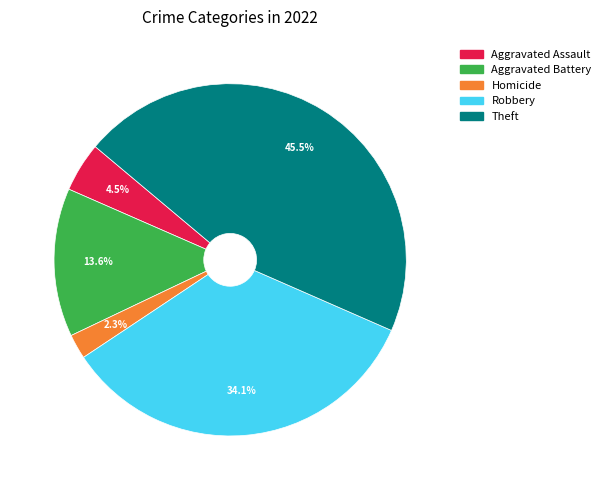

How many slices are in this pie chart?

5